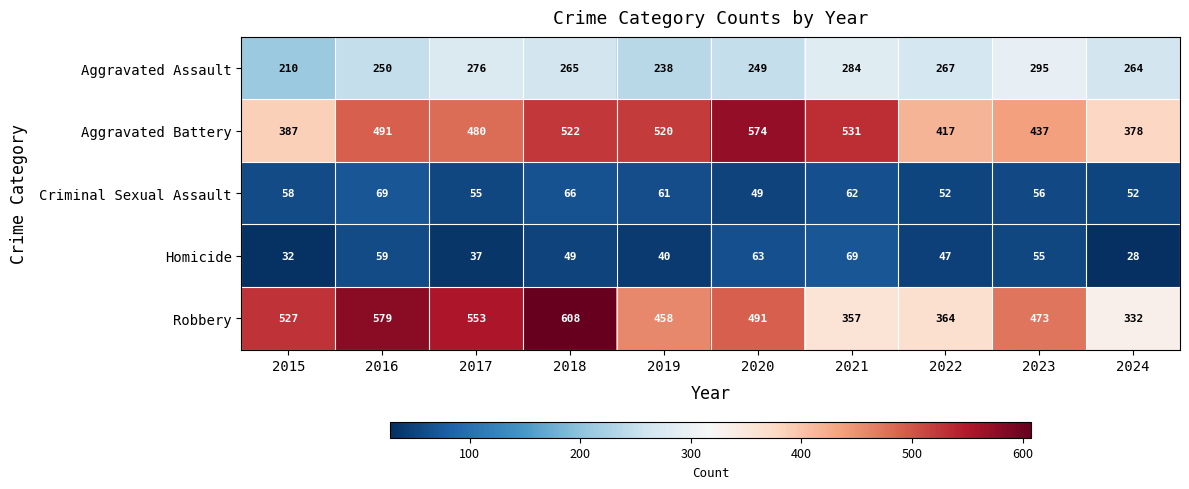

What is the sum of the Homicide values at 2015 and 2021?

101